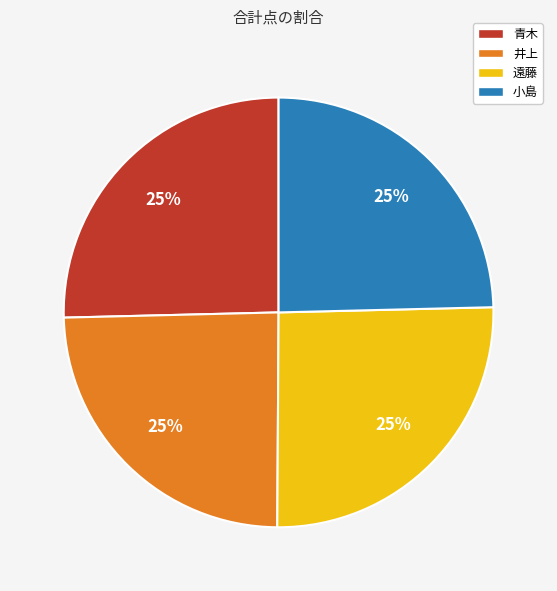

Approximately how many times larger is the value at 遠藤 compared to 井上?

1.0